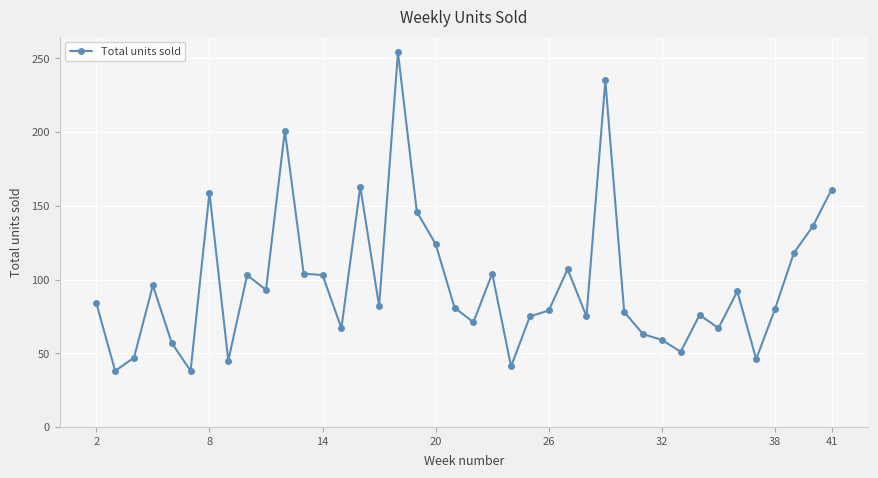

Count the number of categories in the chart.

40